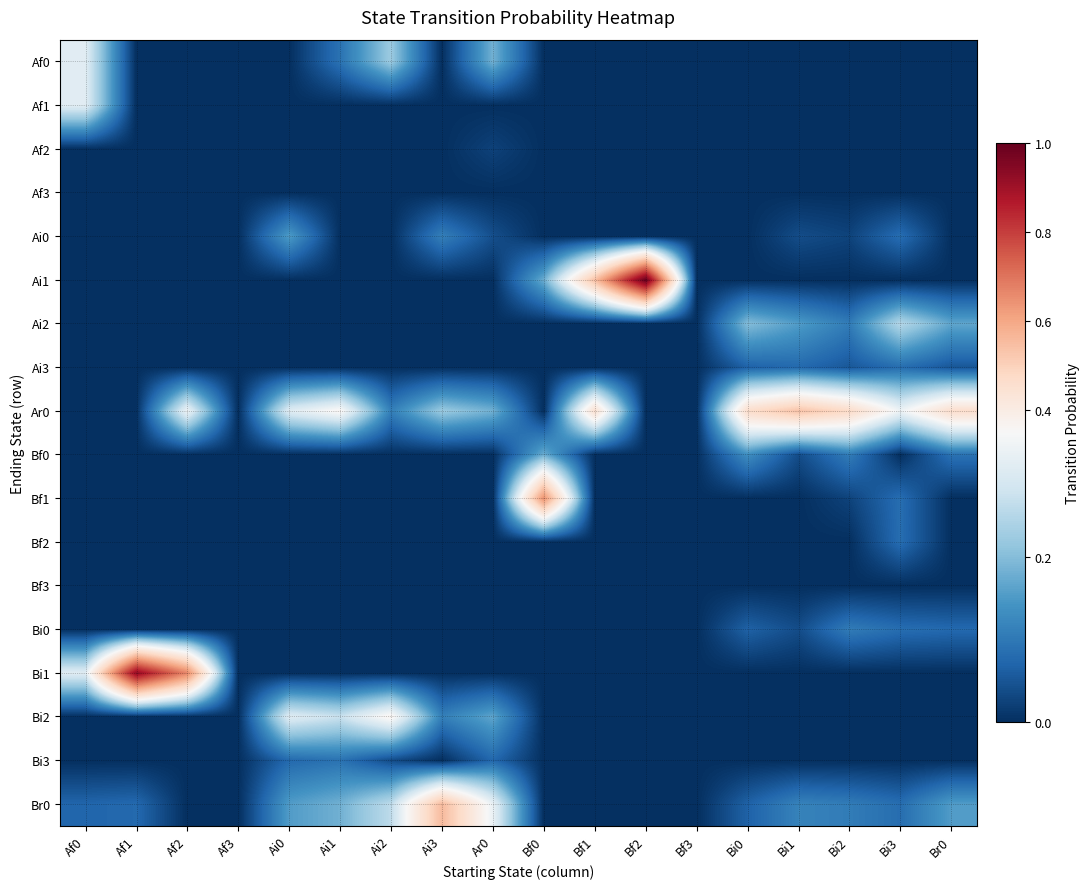

Which category has the lowest value across all series?

Af1